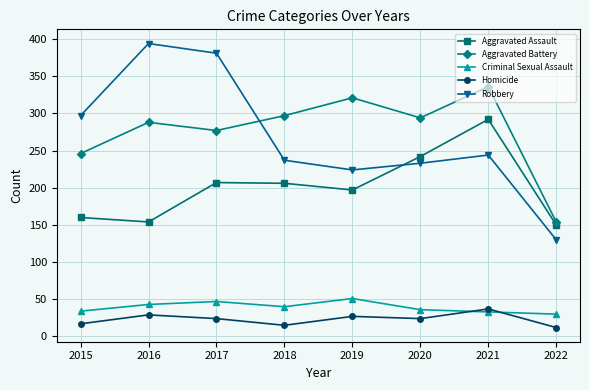

How many interior local peaks does the Aggravated Assault series have?

2